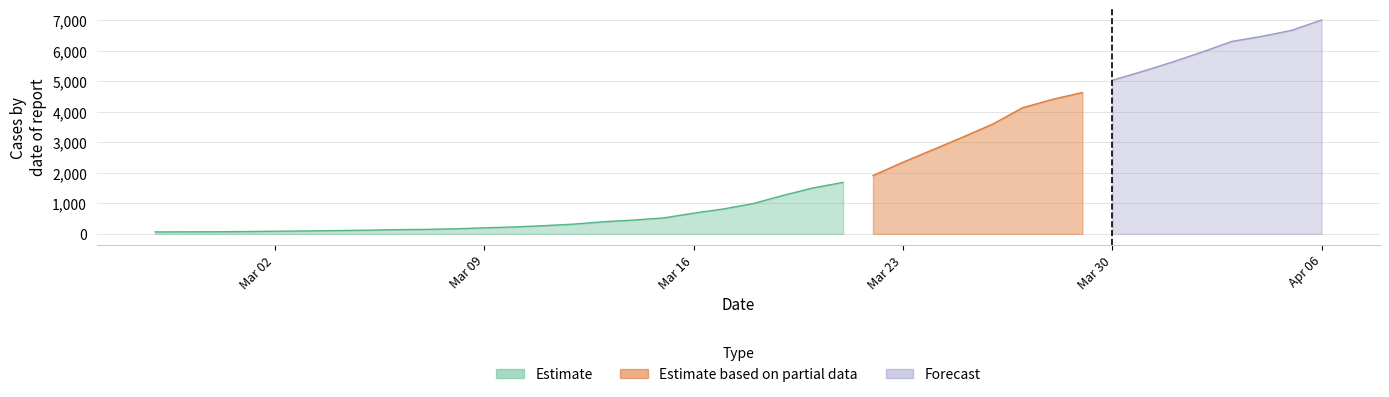

The value at 2020-03-18 is 993. True or false?

True